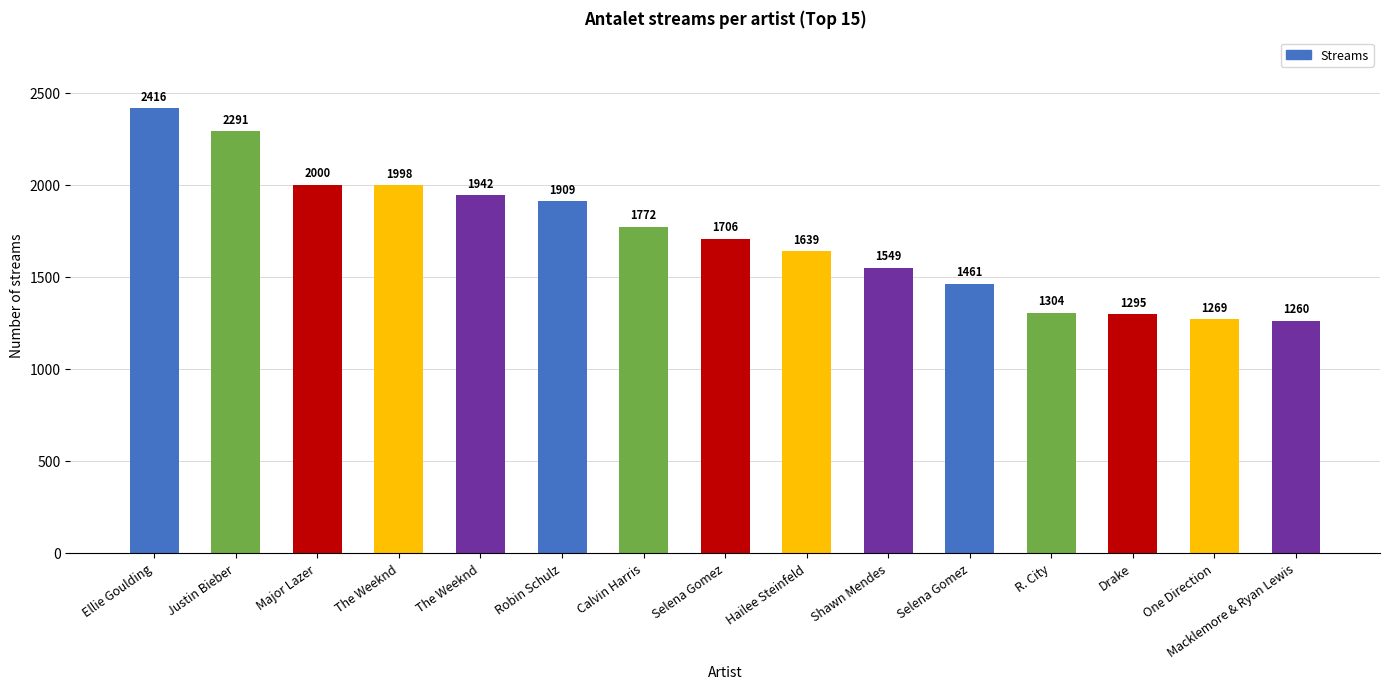

How many series are shown in this chart?

1